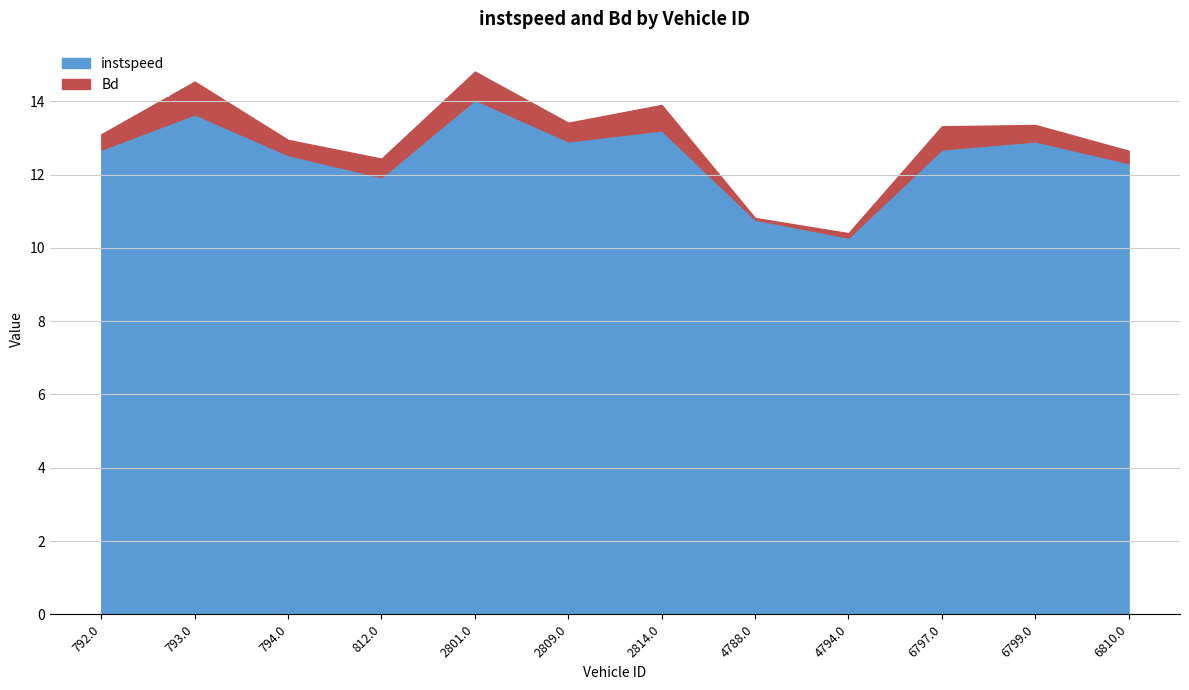

What is the difference between the maximum and minimum values in the Bd series?

0.8